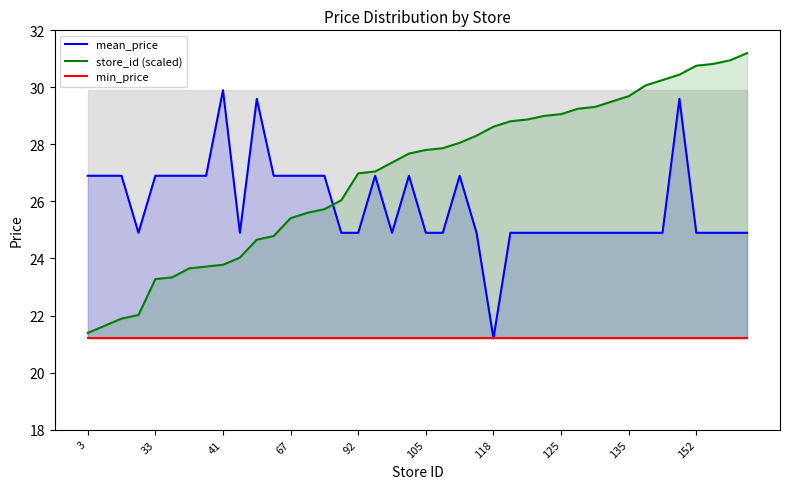

What is the difference between the maximum and minimum values in the mean_price series?

8.7